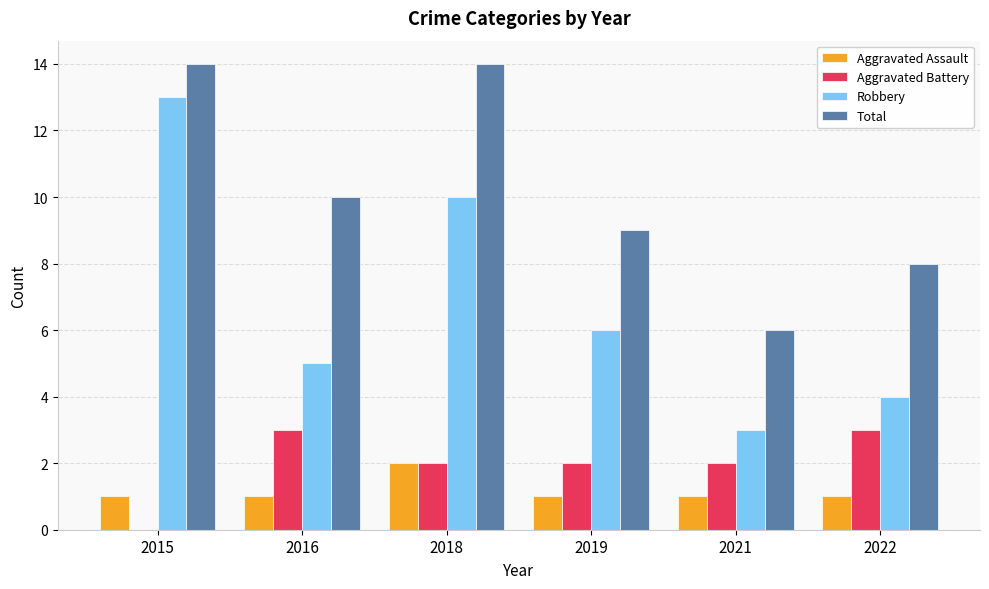

What is the sum of the Aggravated Assault values at 2018 and 2015?

3